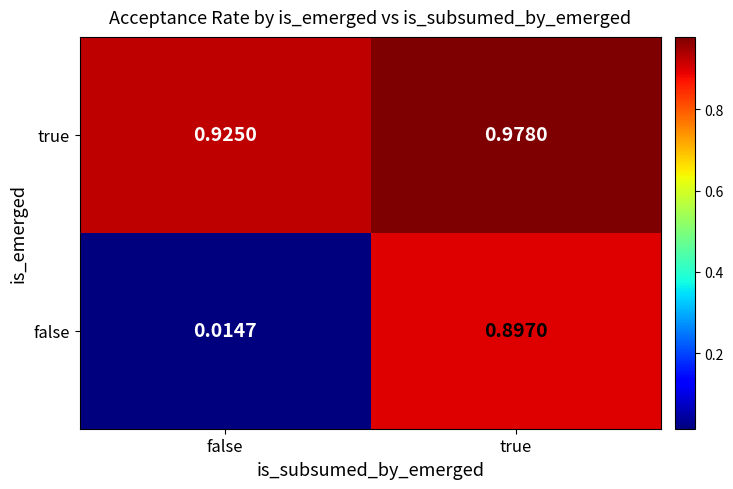

List the series in order of their overall mean, highest first.

true, false